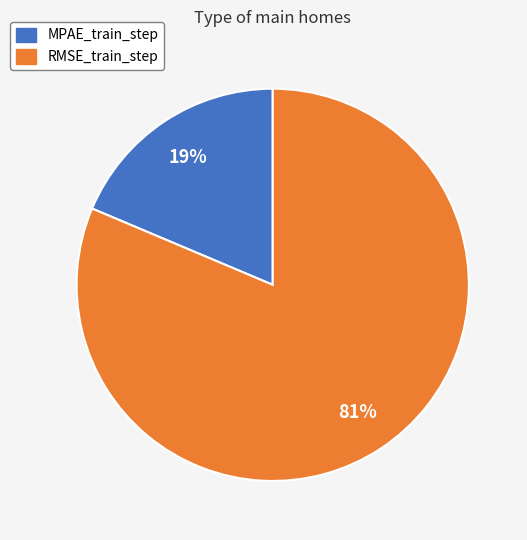

How many segments does this pie chart have?

2